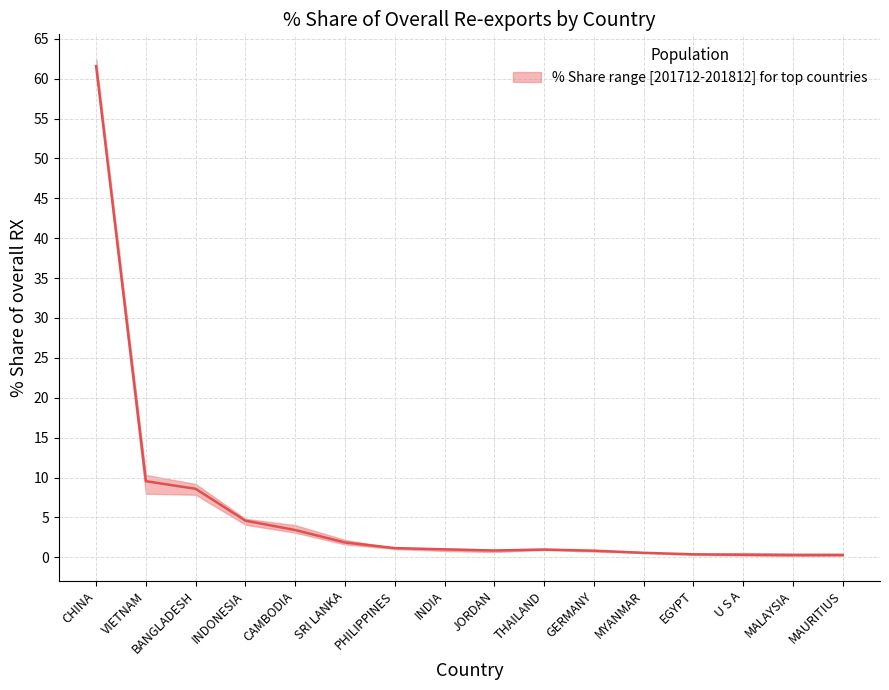

What is the spread (max minus min) of values at EGYPT?

0.1